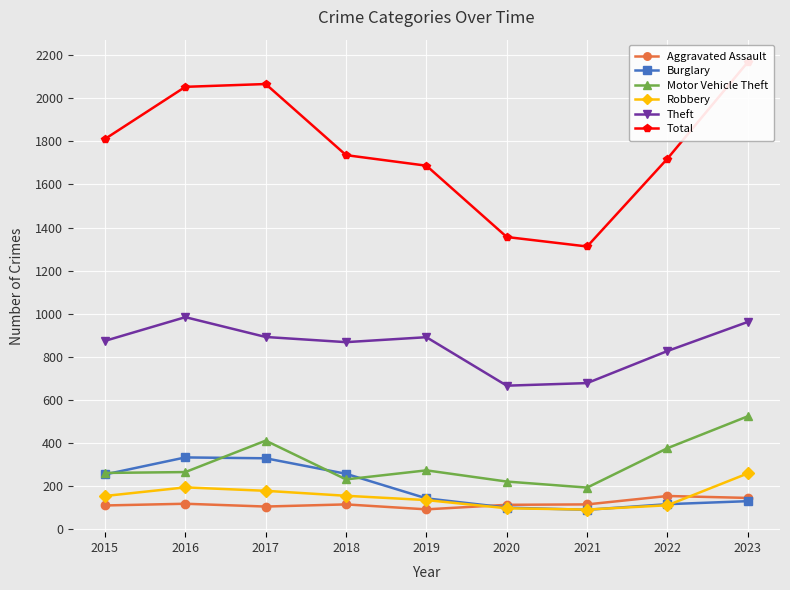

How many interior local valleys does the Robbery series have?

1